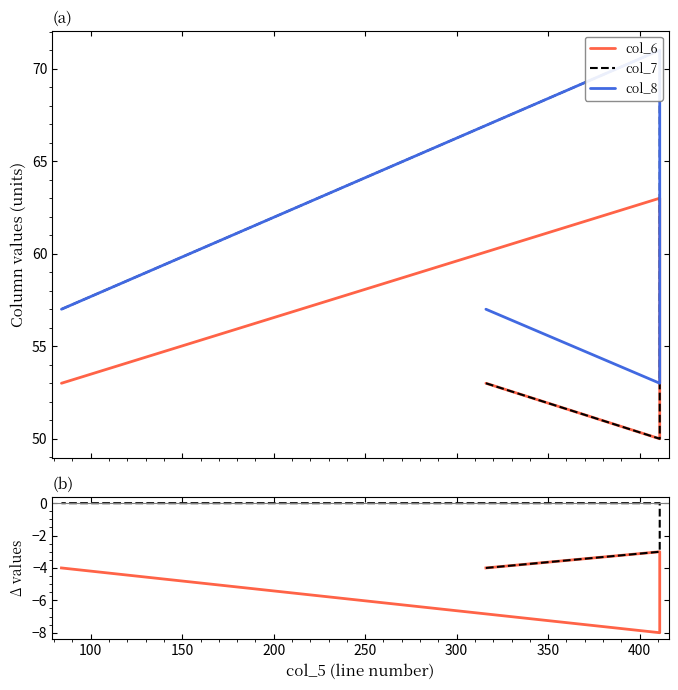

What is the highest value of the col_6 − col_8 series?

-3